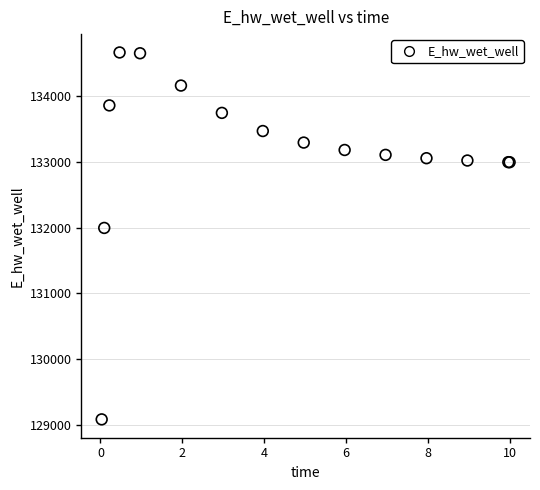

What Y value in the scatter plot is closest to 131875?

131996.8